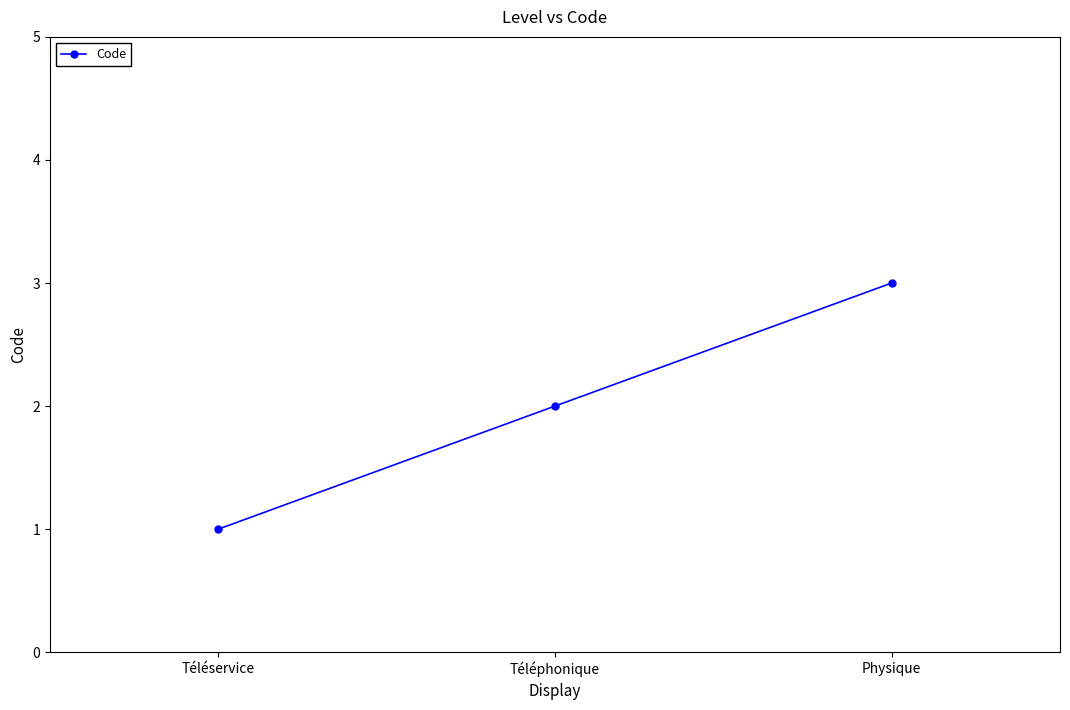

What is the difference between the values at Physique and Téléservice?

2